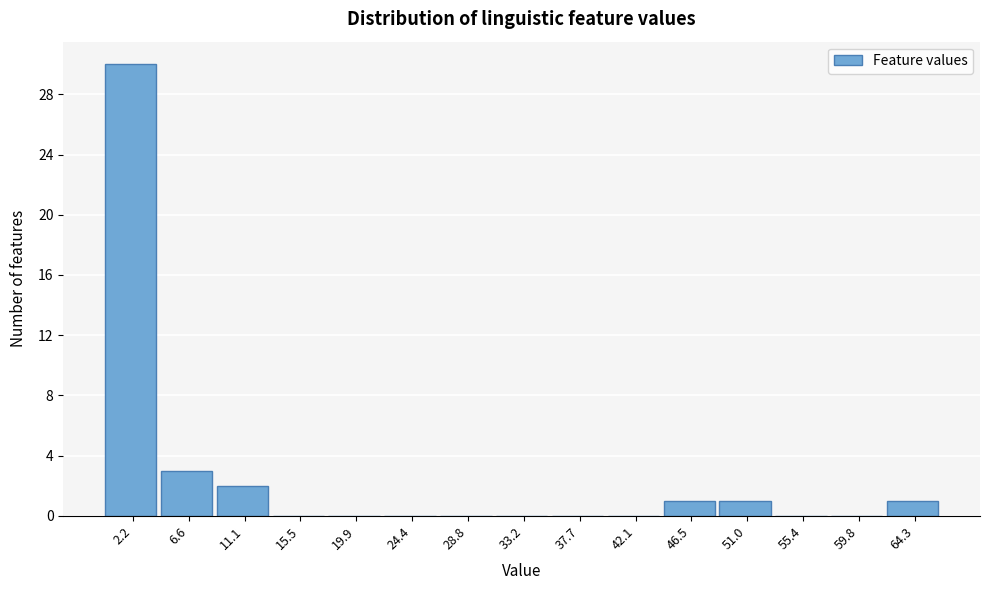

Which range on the x-axis has the tallest bar?

0.0 to 4.5